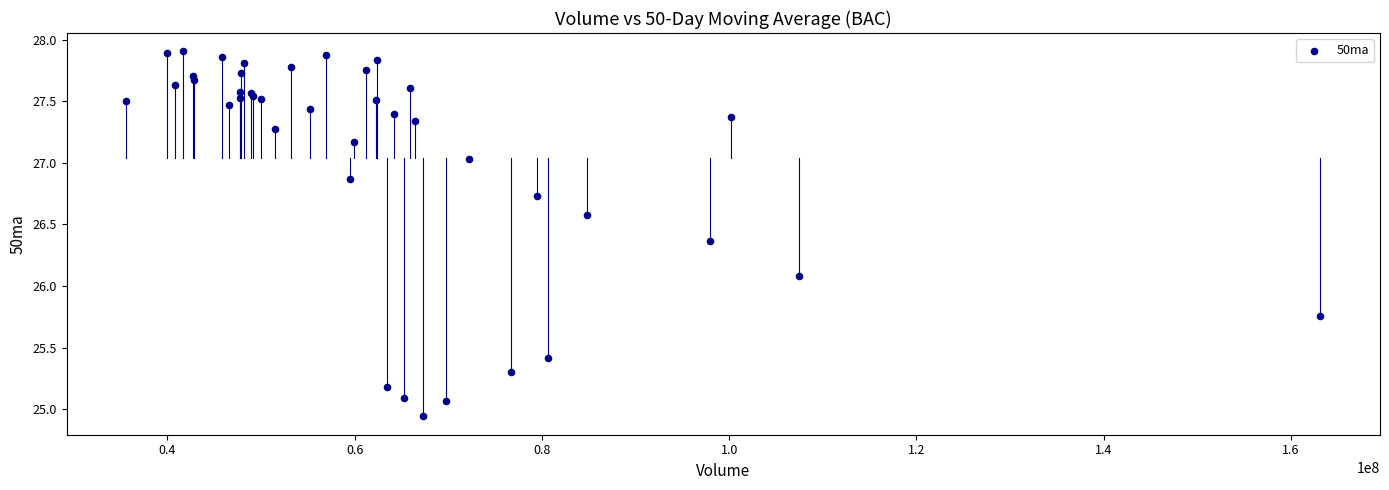

What Y value in the scatter plot is closest to 26?

26.1